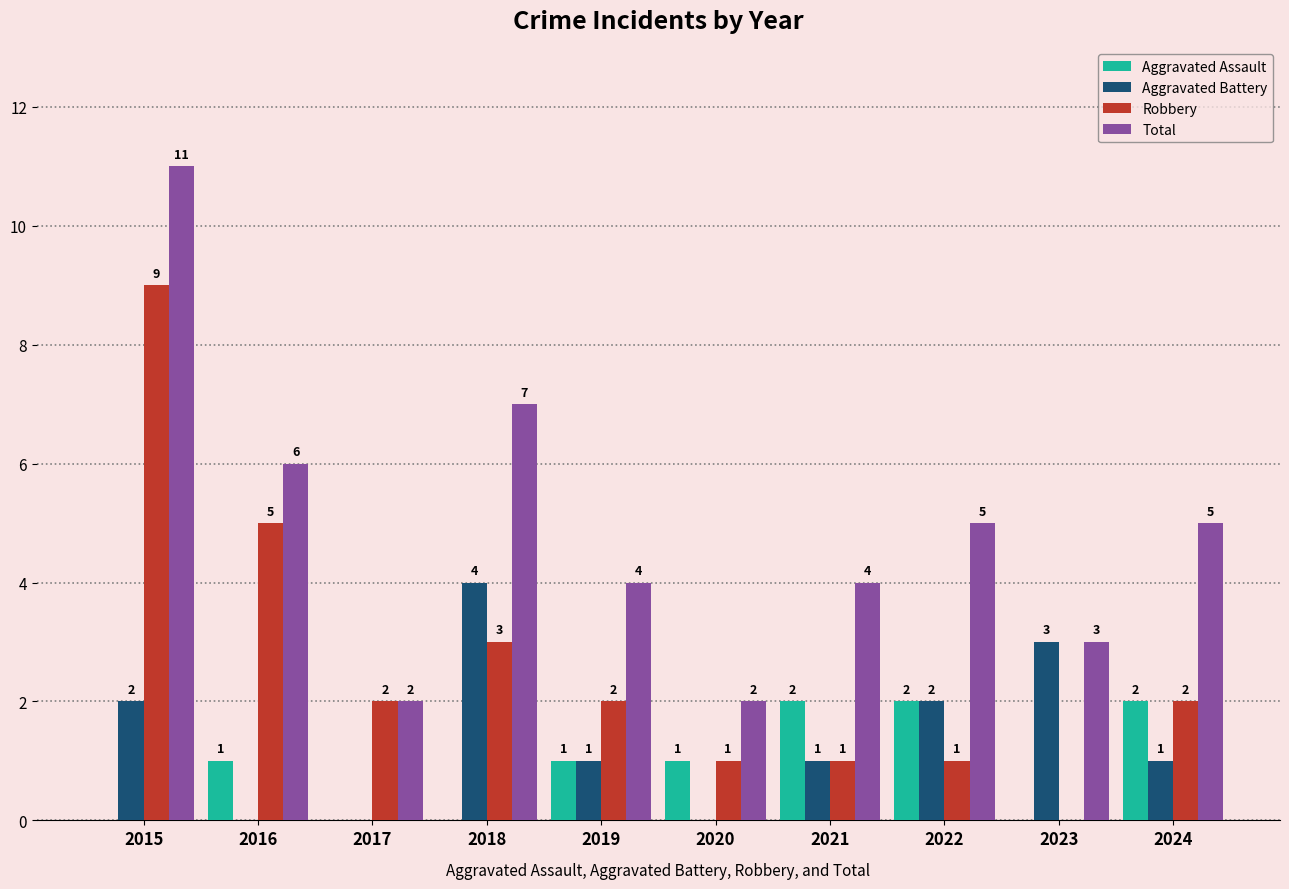

What is the sum of all Total values?

49